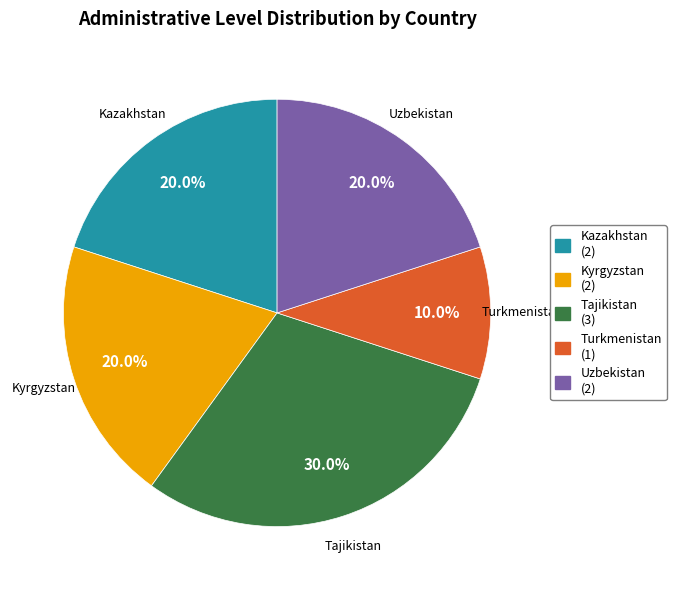

Does Kazakhstan account for over 50% of the chart?

No